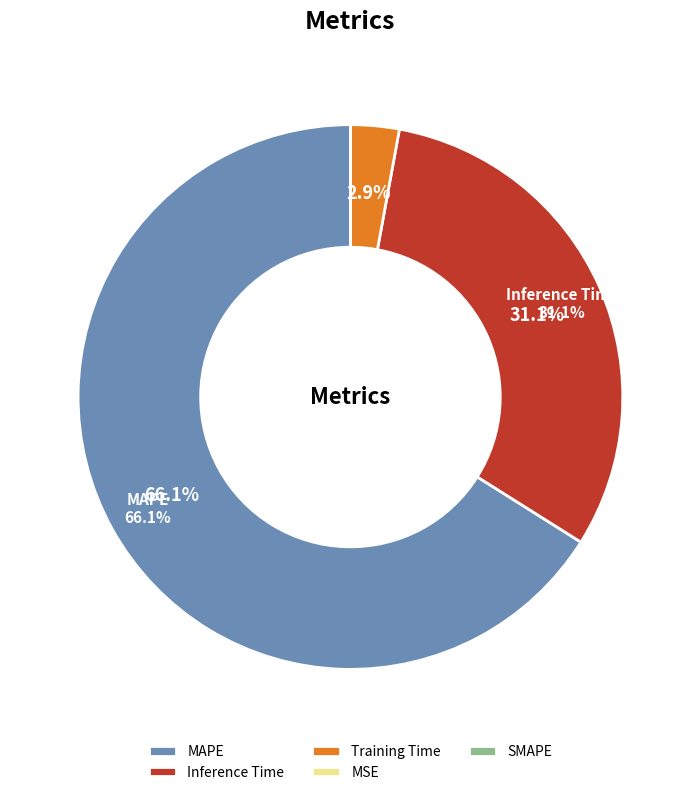

Approximately how many times larger is the value at Inference Time compared to MAPE?

0.5